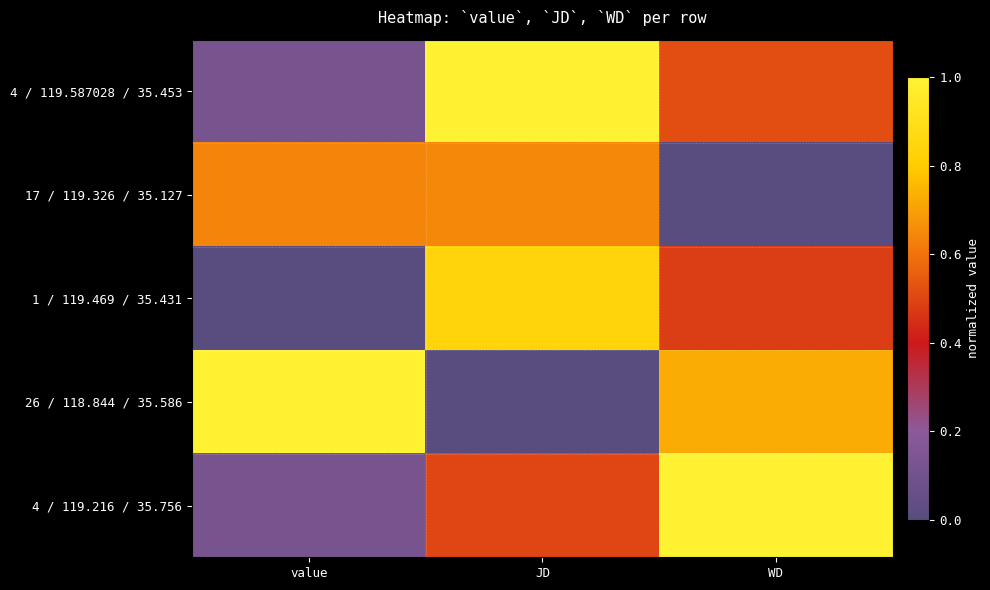

What is the difference between the highest and lowest values at JD?

1.0